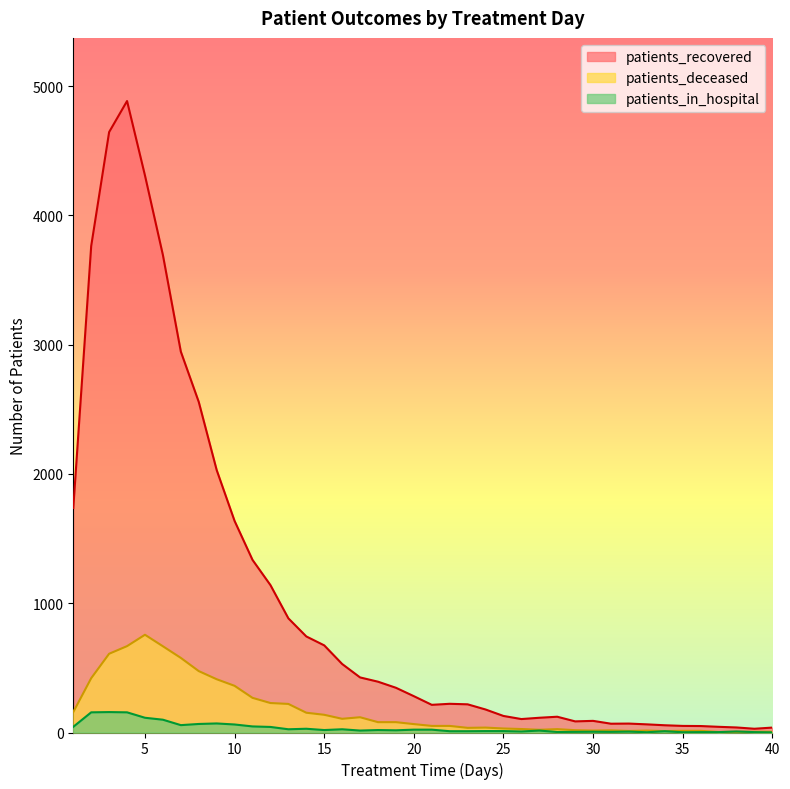

What is the sum of the patients_recovered values at 10 and 21?

1850